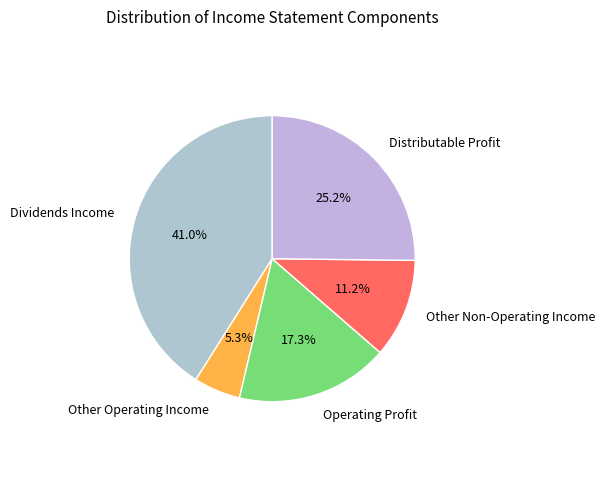

Rank the categories by value from lowest to highest.

Other Operating Income, Other Non-Operating Income, Operating Profit, Distributable Profit, Dividends Income